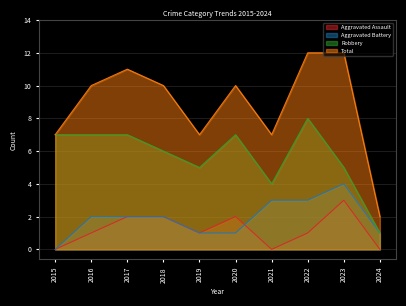

True or false: Total and Robbery cross at least once.

False